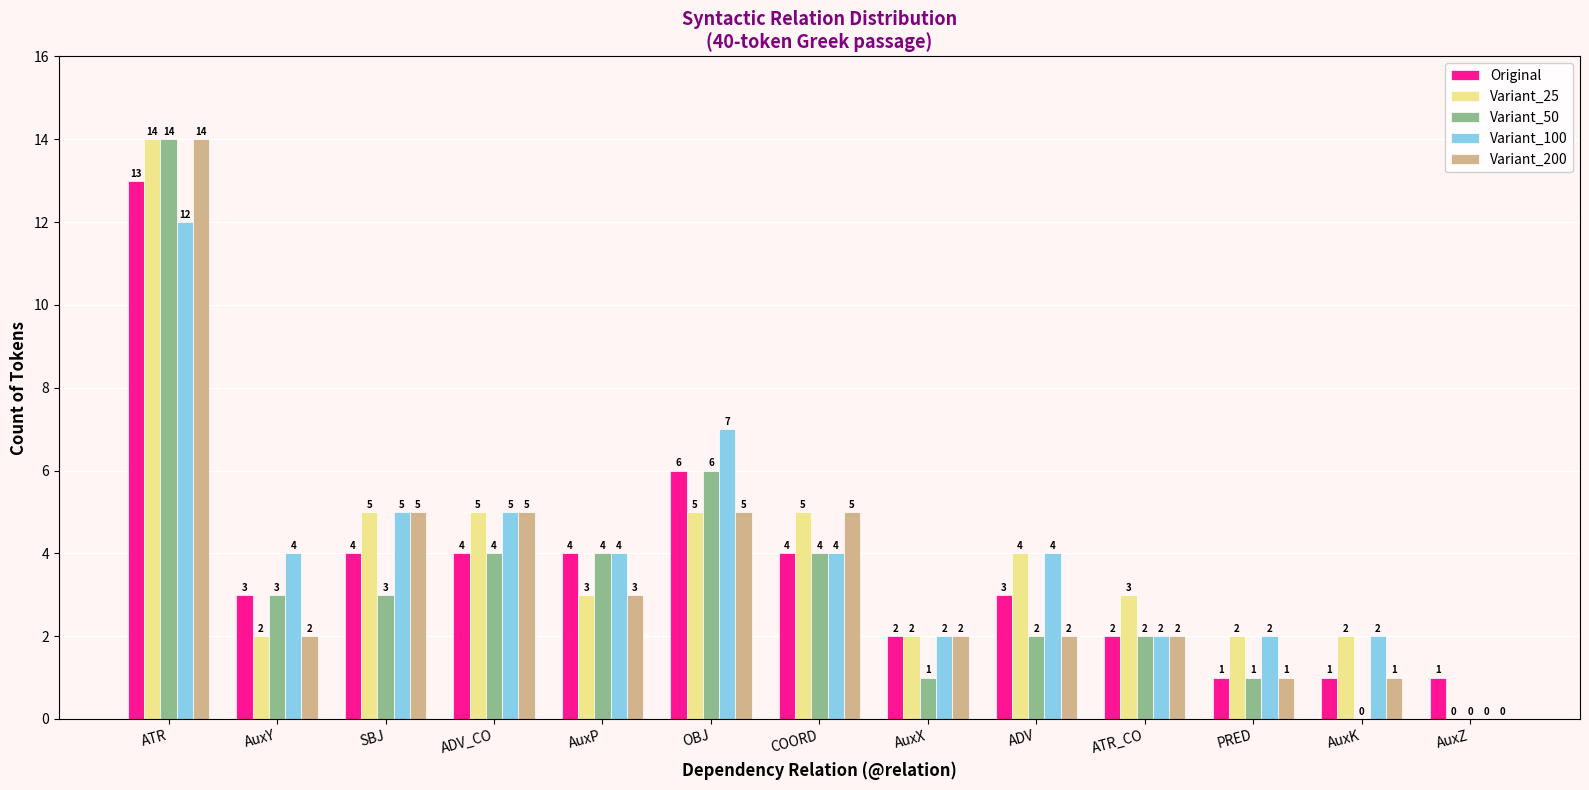

How many categories are shown in the chart?

13